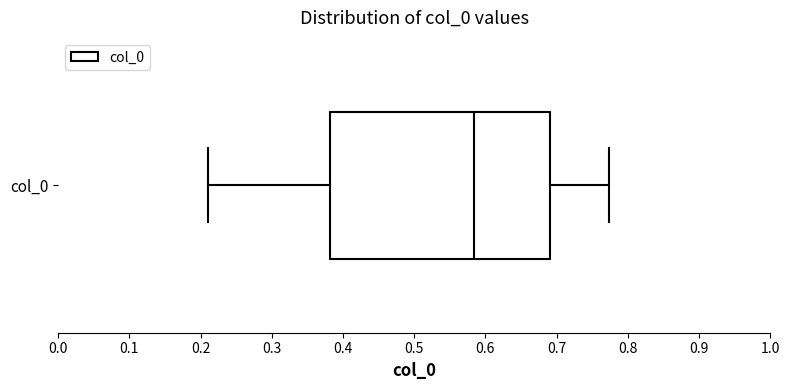

Read this box plot against the x-axis: the position of the median line, the range covered by the box, and the ends of both whiskers. The values are not printed on the chart, so give them approximately, as read against the axis.

median 0.58, box 0.38 to 0.69, whiskers 0.21 to 0.77